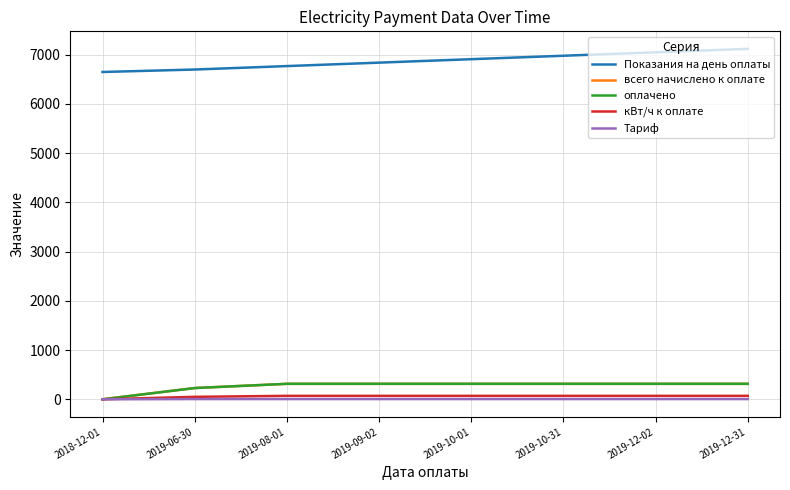

Does the chart have visible grid lines?

Yes